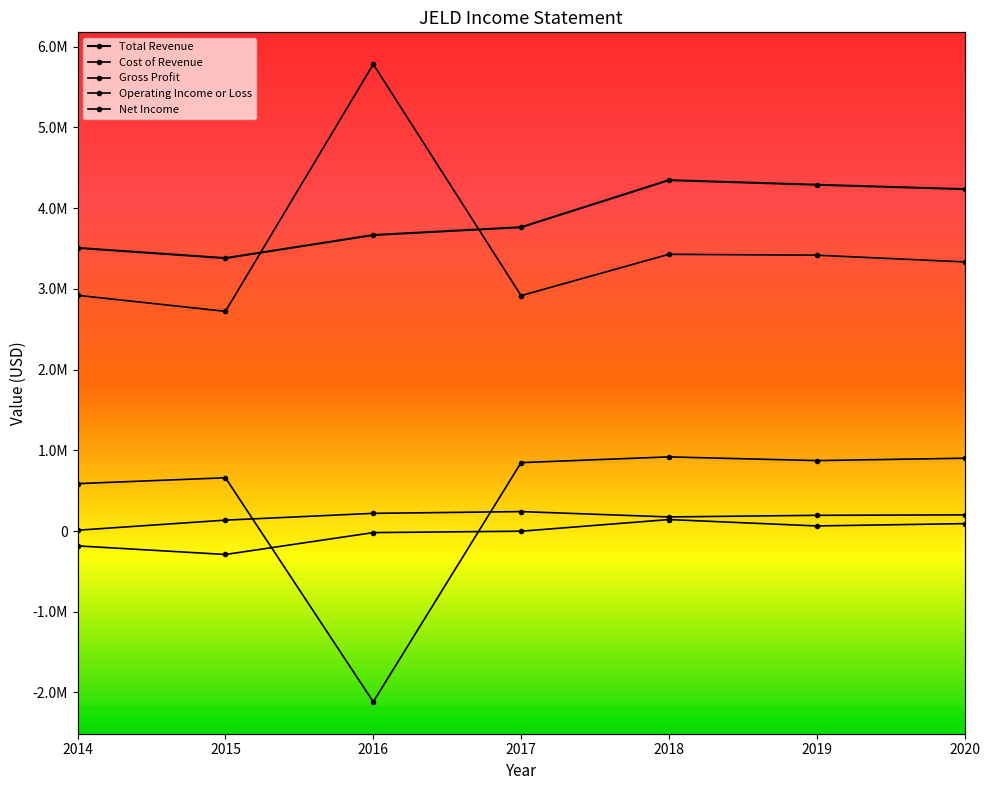

How many lines are shown in the chart?

5